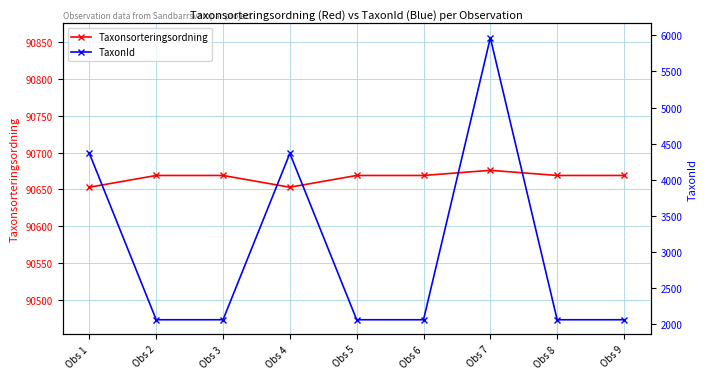

True or false: TaxonId and Taxonsorteringsordning intersect in this chart.

False